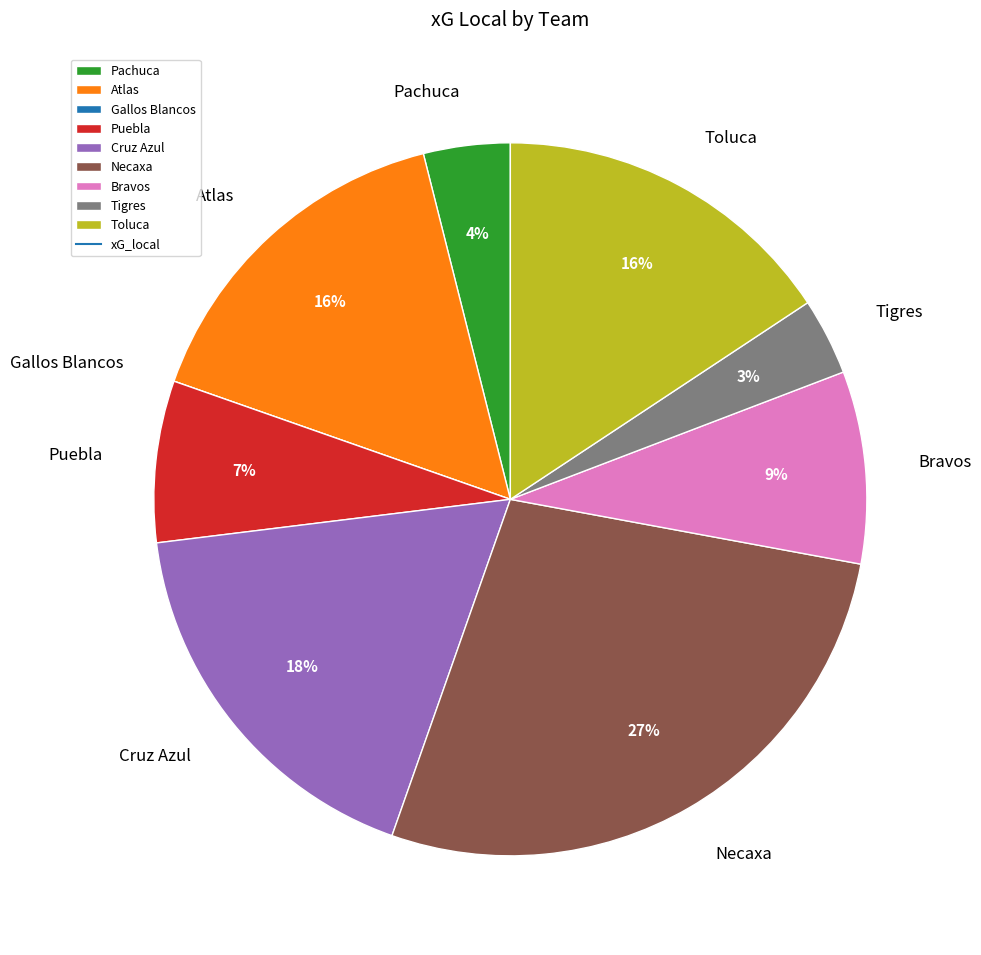

To the nearest percent, what is the average slice percentage?

11%